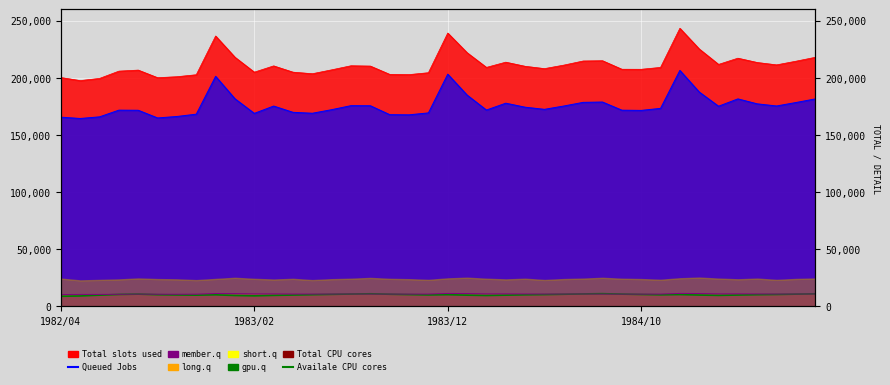

Where is the first local minimum?

7